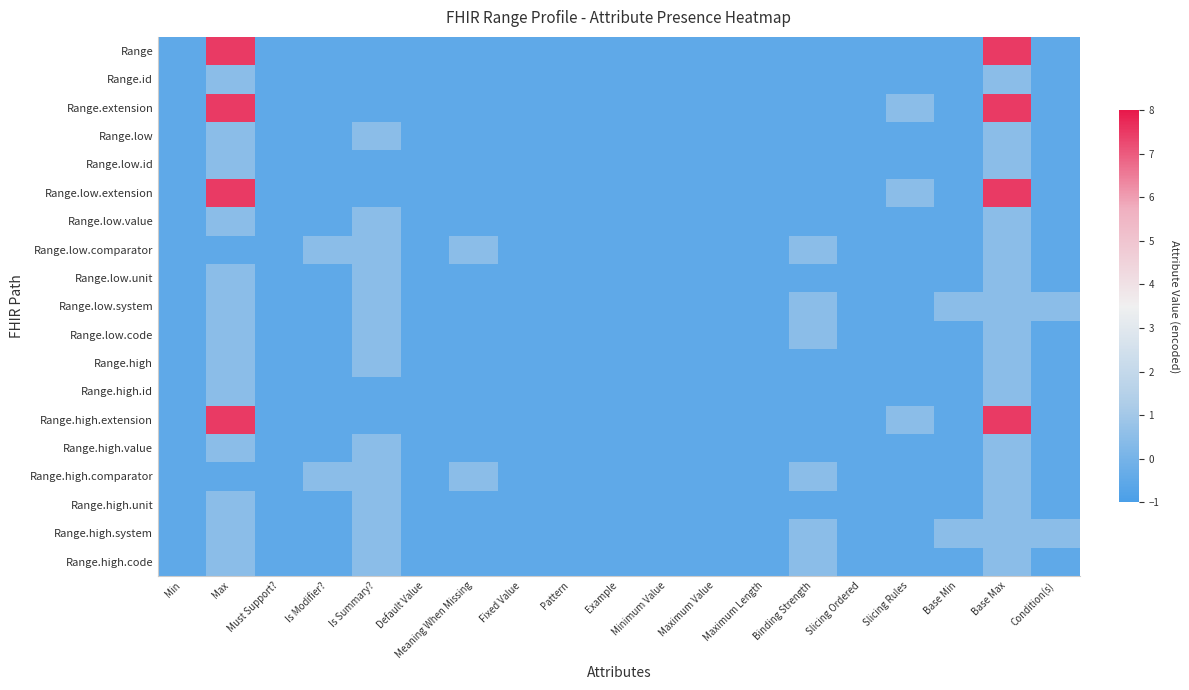

At how many categories does at least one series exceed 0?

9